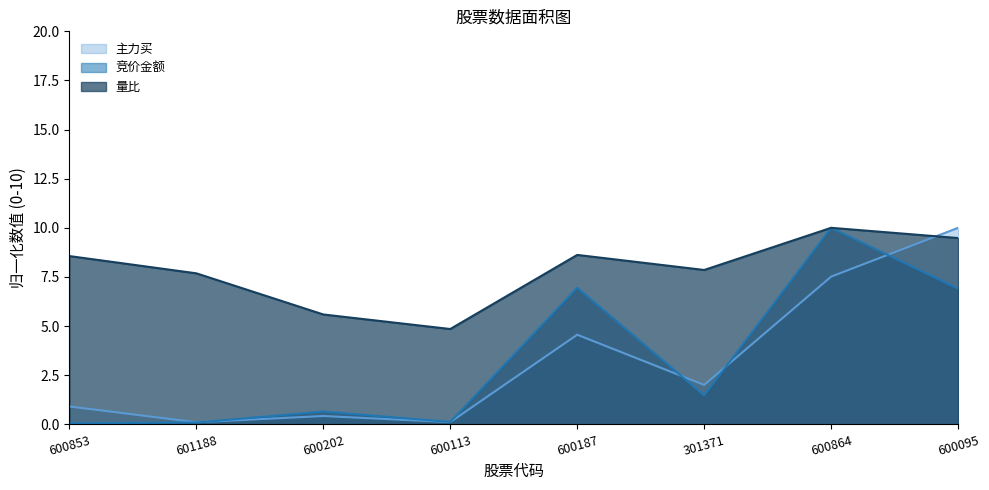

What are all the series names shown in the legend?

主力买, 竞价金额, 量比